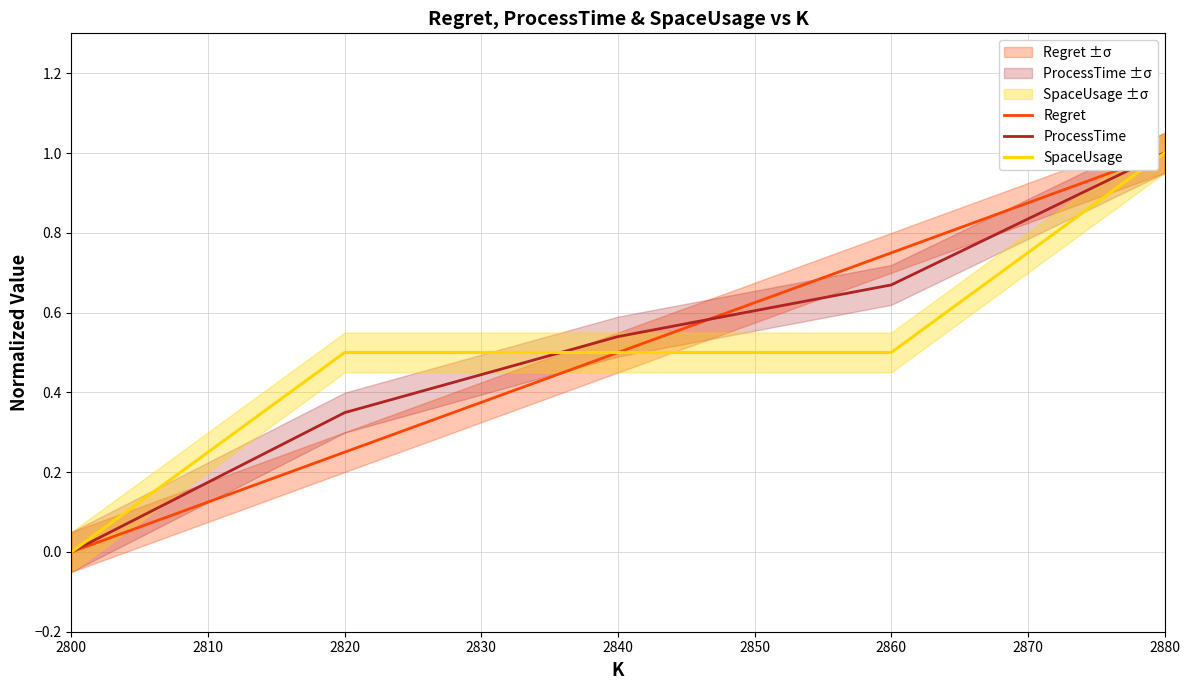

The ProcessTime series shows 0.5 at 2820. True or false?

False